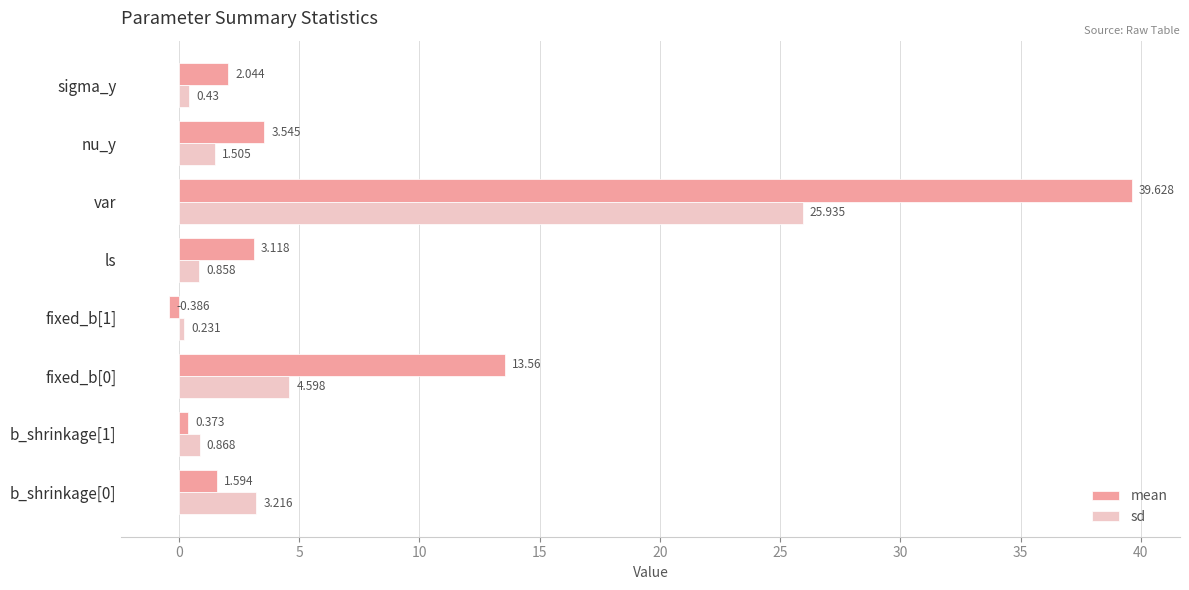

Rank the series by their average value, from lowest to highest.

sd, mean